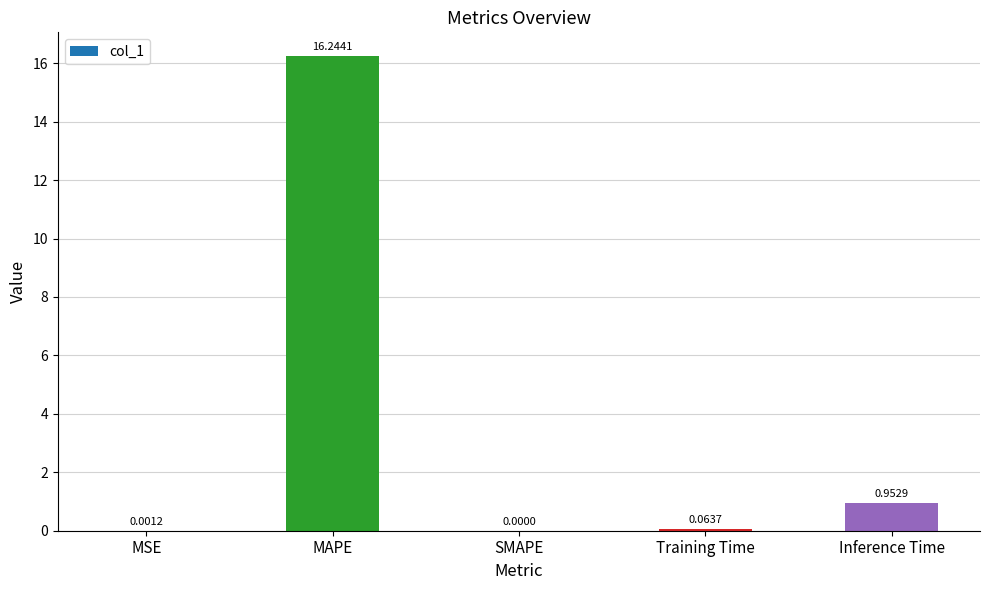

What value does the data have at MAPE?

16.2